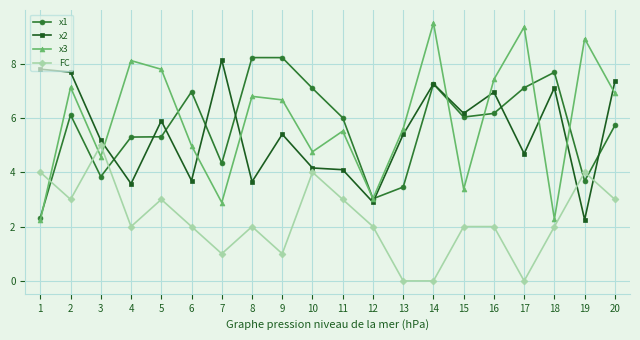

How many lines are shown in the chart?

4